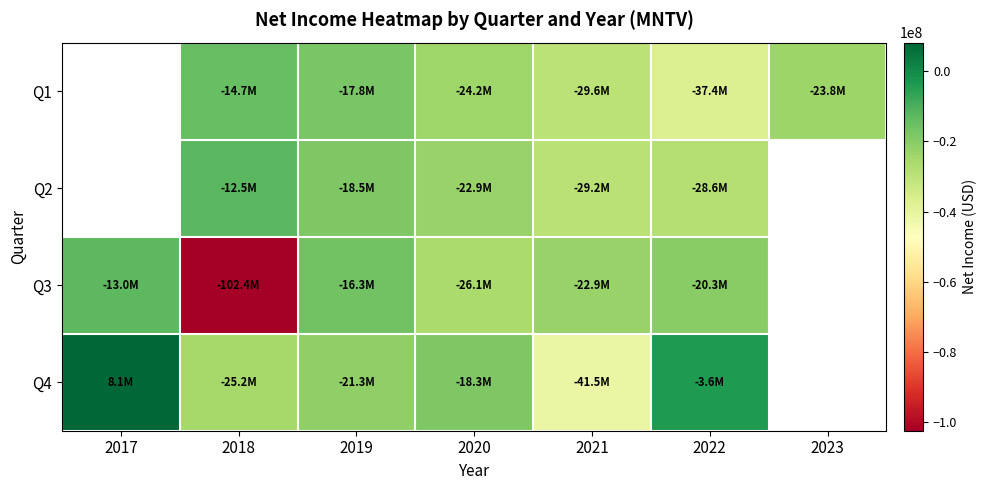

Between 2019 and 2017, which is larger?

2017